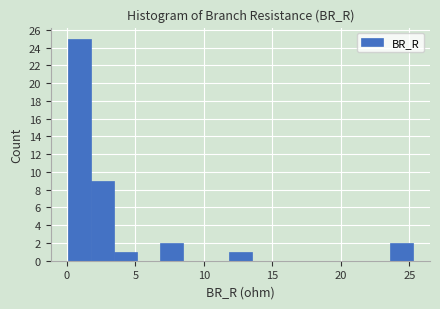

Read against the x-axis, roughly where is the centre of the tallest bar?

1.0